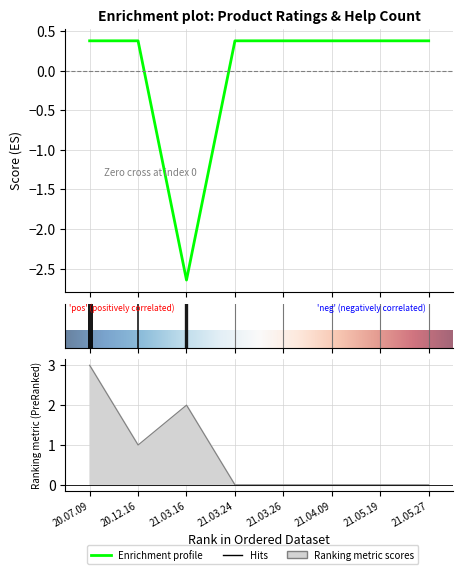

What is the difference between the highest and lowest values at 21.05.19?

0.4